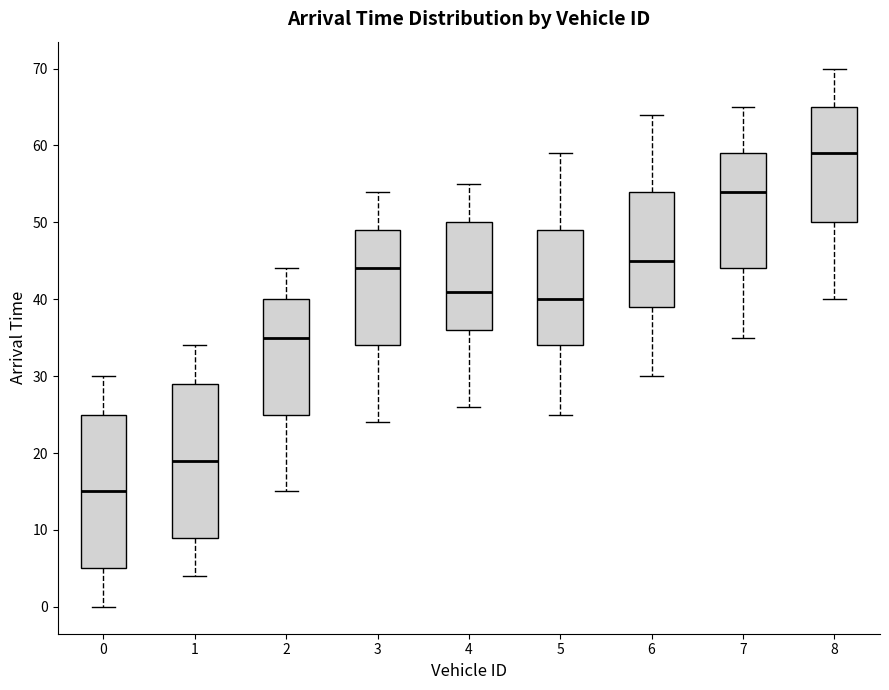

Reading left to right, transcribe this box plot: for each box, give where its median line is, the range the box spans, and where its two whiskers end, as read against the y-axis. The values are not printed on the chart, so give them approximately, as read against the axis.

0: median 15, box 5 to 25, whiskers 0 to 30
1: median 19, box 9 to 29, whiskers 4 to 34
2: median 35, box 25 to 40, whiskers 15 to 44
3: median 44, box 34 to 49, whiskers 24 to 54
4: median 41, box 36 to 50, whiskers 26 to 55
5: median 40, box 34 to 49, whiskers 25 to 59
6: median 45, box 39 to 54, whiskers 30 to 64
7: median 54, box 44 to 59, whiskers 35 to 65
8: median 59, box 50 to 65, whiskers 40 to 70